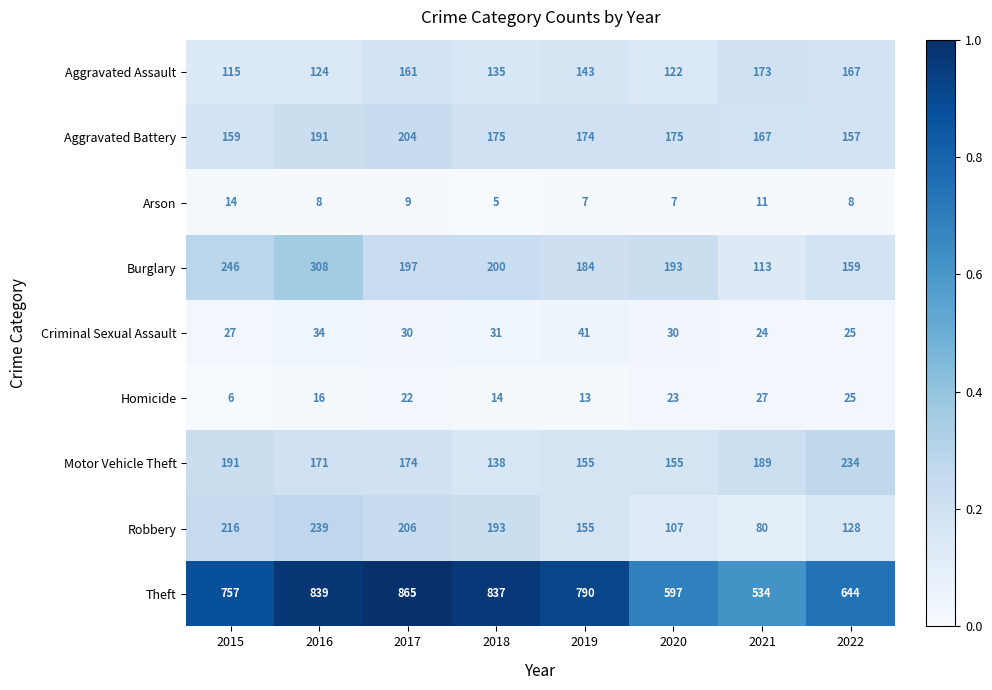

What is the spread (max minus min) of values at 2021?

523